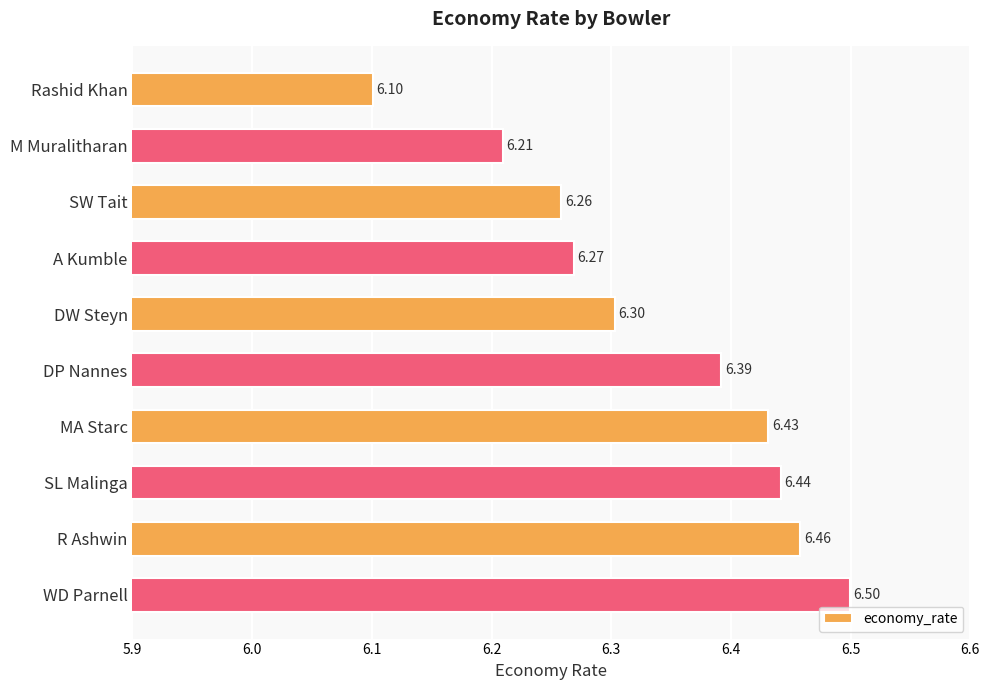

How many bars are there in total?

10